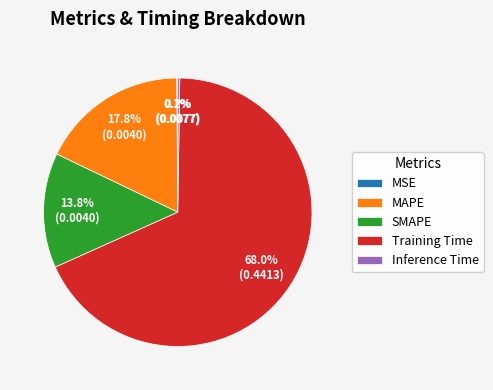

Is it true that Training Time is 68% of the pie?

True